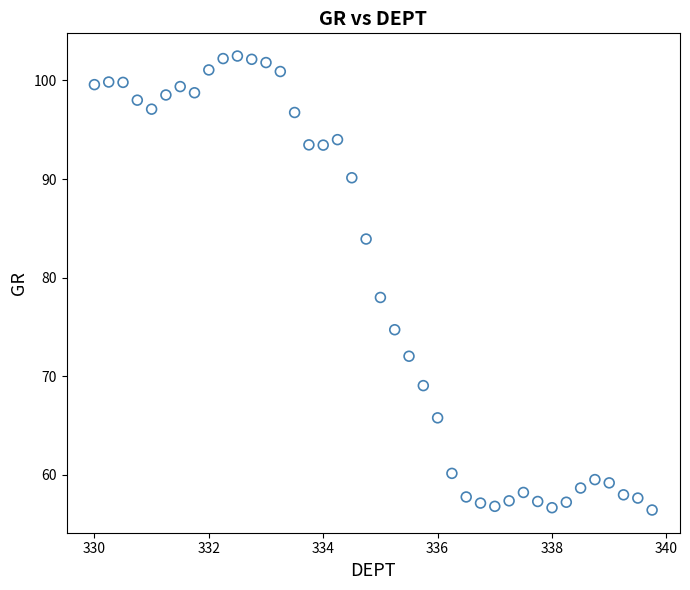

What is the range of X values (max minus min)?

9.8